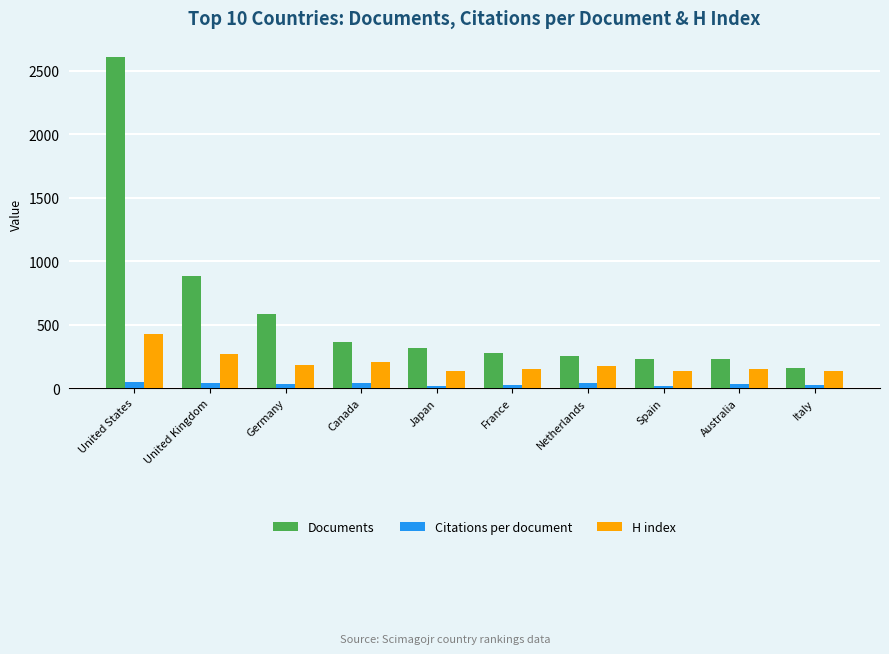

Between United Kingdom and Netherlands, which series saw the biggest shift?

Documents